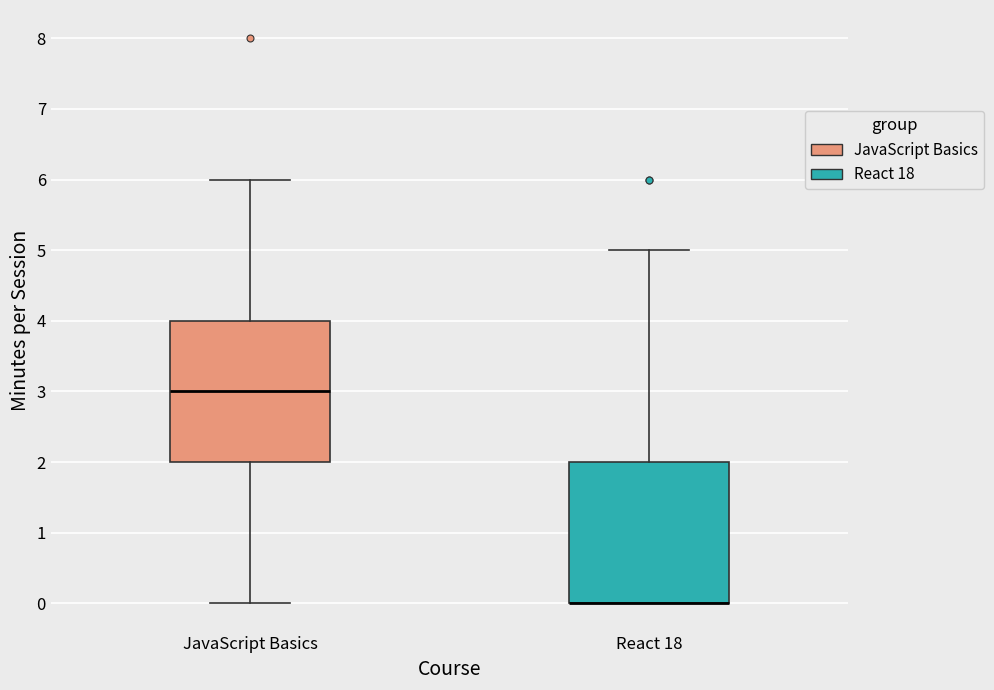

Where does the upper whisker of the box for React 18 end on the y-axis? The values are not printed on the chart, so give them approximately, as read against the axis.

5